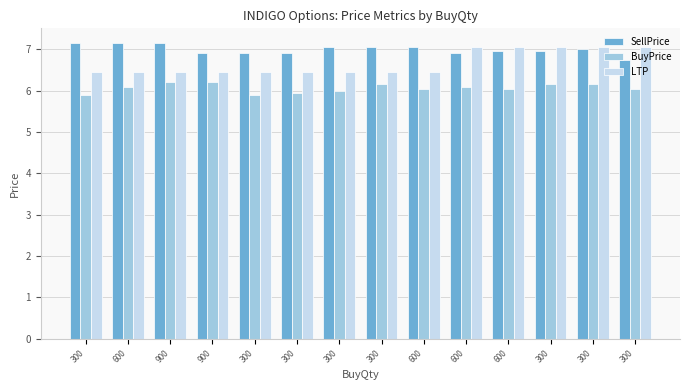

Rank the series by their average value, from lowest to highest.

BuyPrice, LTP, SellPrice